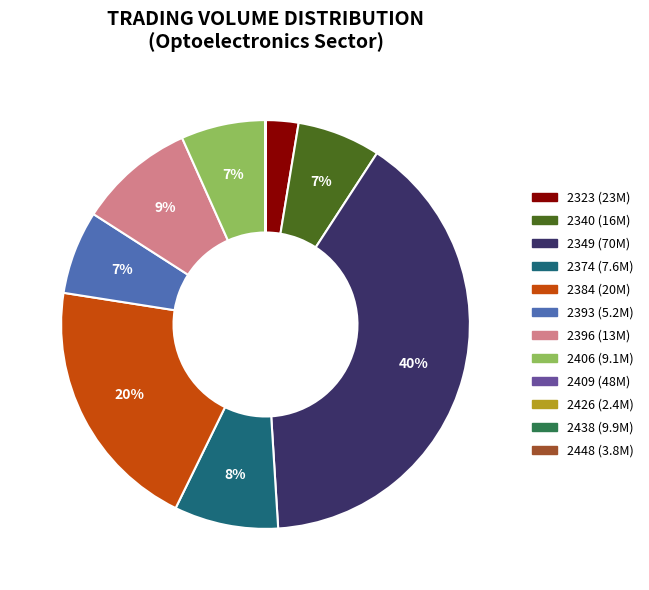

To the nearest percent, what is the difference between the largest and smallest slice percentages?

40%